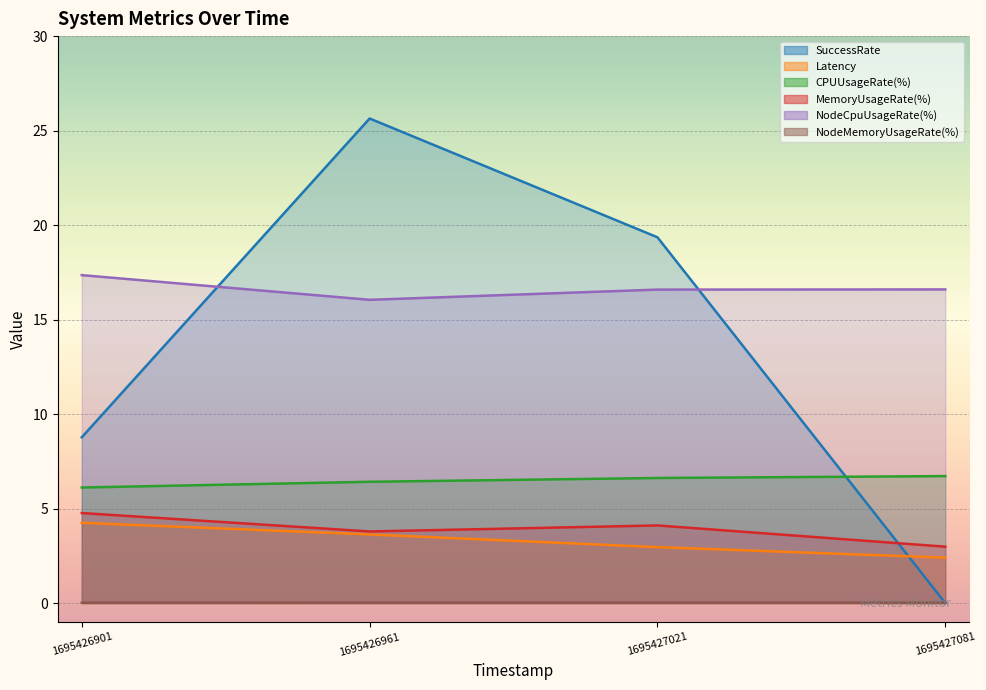

Reading left to right, list all the values displayed in this chart.

SuccessRate: 1695426901=8.8	1695426961=25.6	1695427021=19.4	1695427081=0.0
Latency: 1695426901=4.2	1695426961=3.6	1695427021=3.0	1695427081=2.4
CPUUsageRate(%): 1695426901=6.1	1695426961=6.4	1695427021=6.6	1695427081=6.7
MemoryUsageRate(%): 1695426901=4.8	1695426961=3.8	1695427021=4.1	1695427081=3.0
NodeCpuUsageRate(%): 1695426901=17.4	1695426961=16.0	1695427021=16.6	1695427081=16.6
NodeMemoryUsageRate(%): 1695426901=0.0	1695426961=0.0	1695427021=0.0	1695427081=0.0